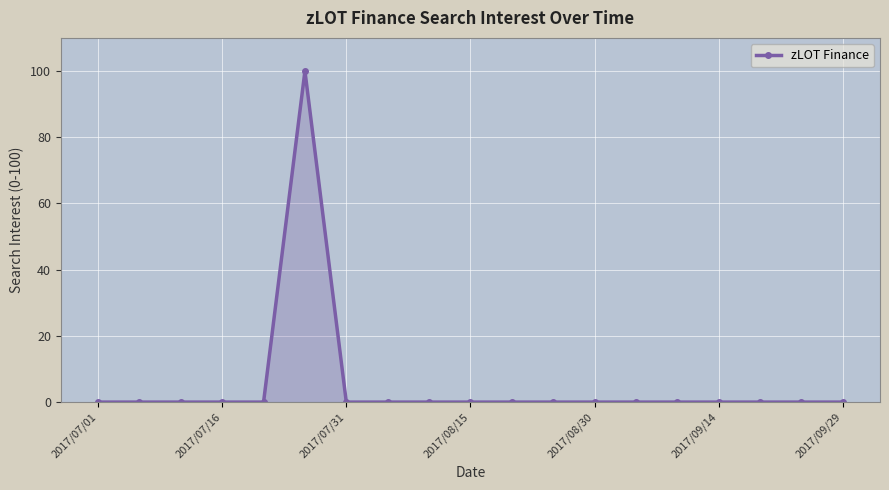

How many series are shown in this chart?

1